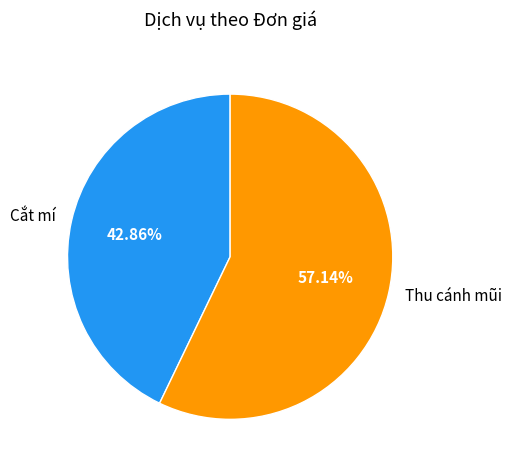

How many segments does this pie chart have?

2